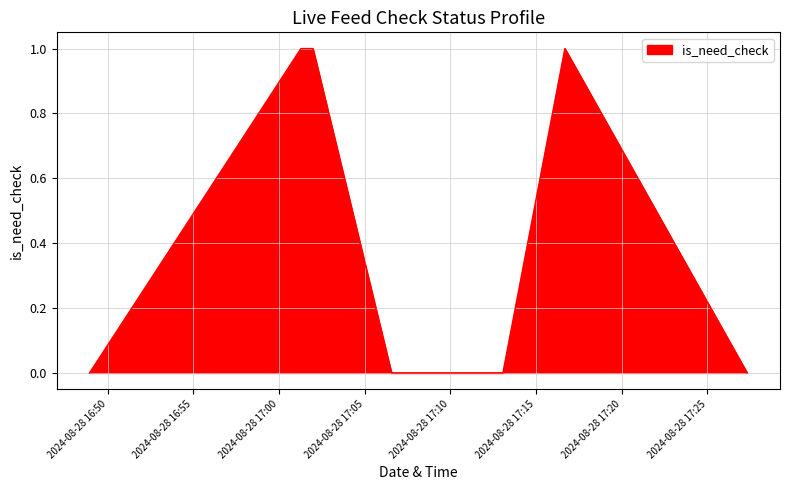

What is the sum of all values?

3